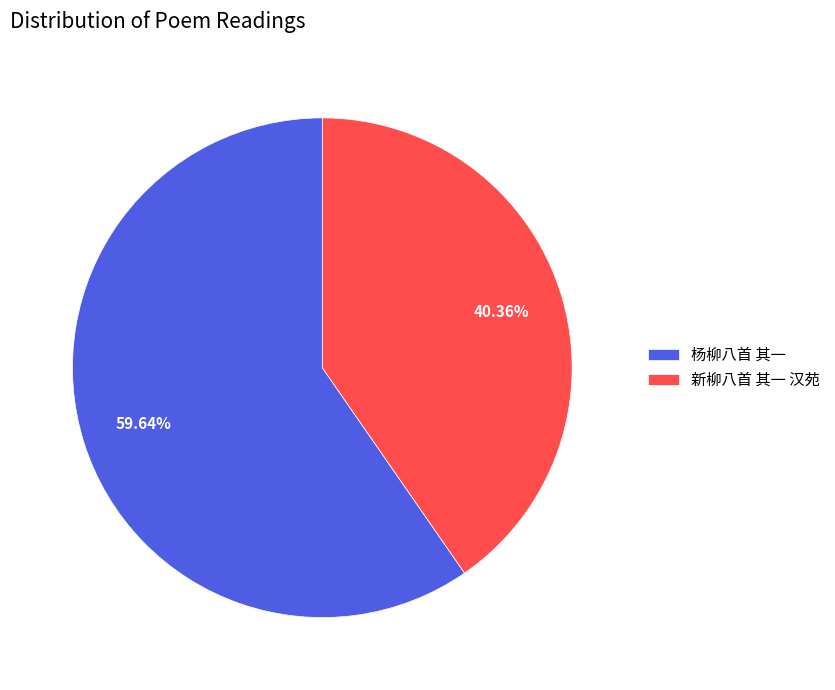

What is the smallest slice in the pie chart?

新柳八首 其一 汉苑